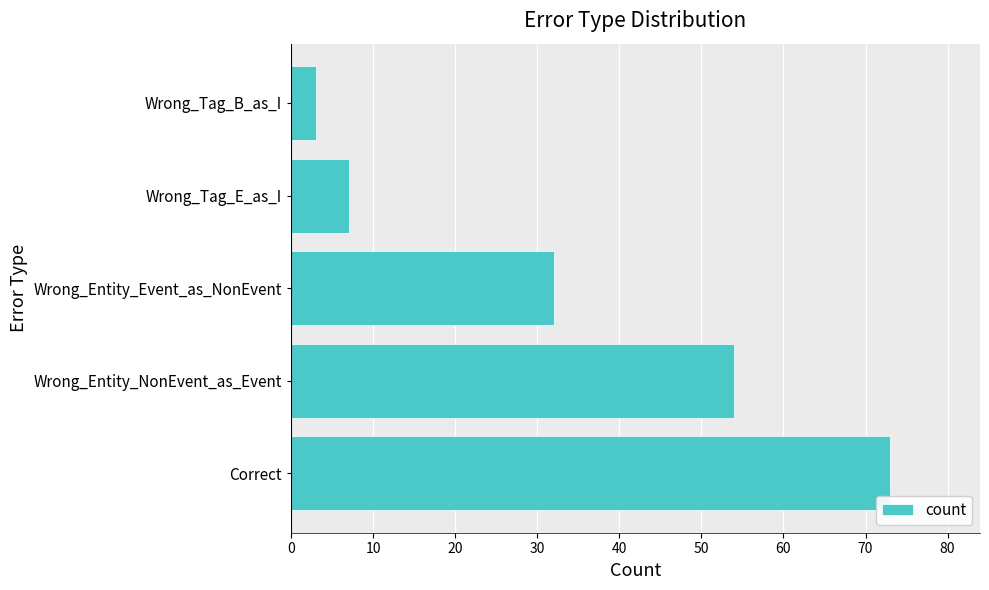

Approximately how many times larger is the value at Correct compared to Wrong_Entity_Event_as_NonEvent?

2.3